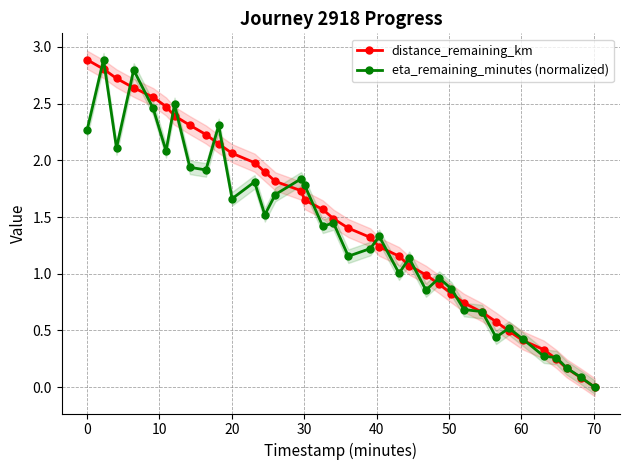

What is the maximum value for distance_remaining_km?

2.9